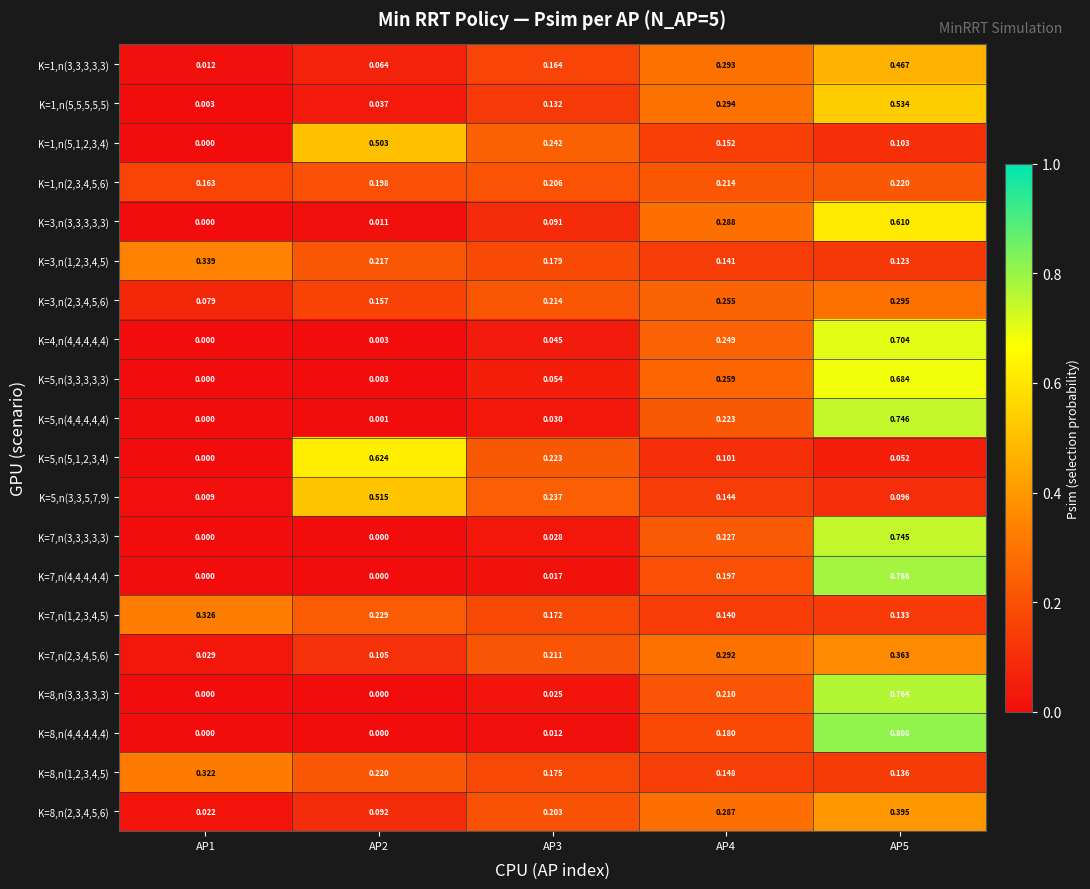

Is the value of K=1,n(5,1,2,3,4) at AP4 greater than the value of K=3,n(1,2,3,4,5) at AP2?

No